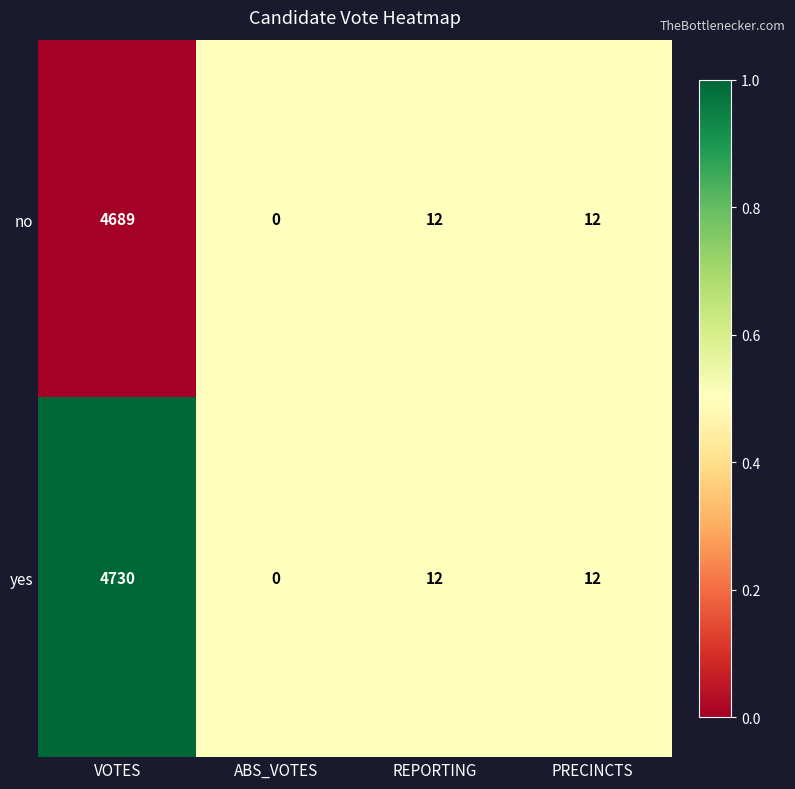

Rank the series by their maximum value, from lowest to highest.

no, yes